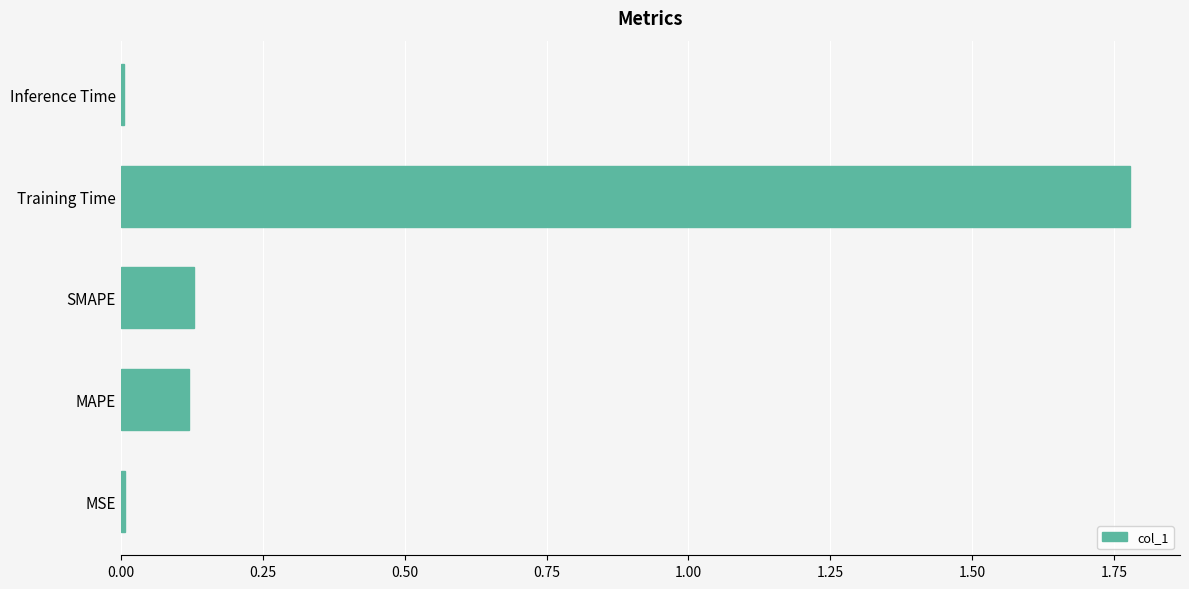

Which has a higher value, MAPE or Inference Time?

MAPE